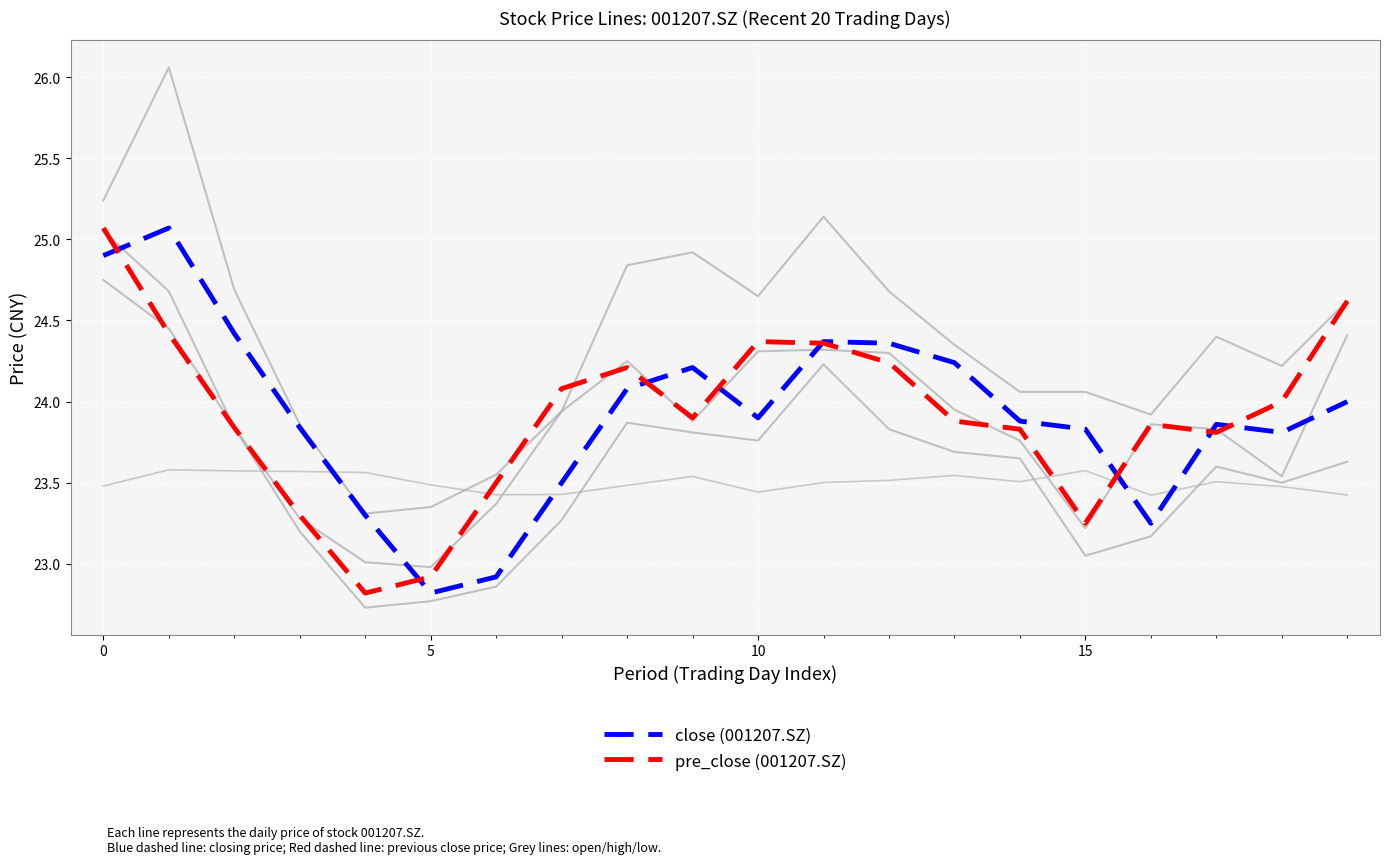

At 19, list the series in order from smallest to largest.

close (001207.SZ), pre_close (001207.SZ)